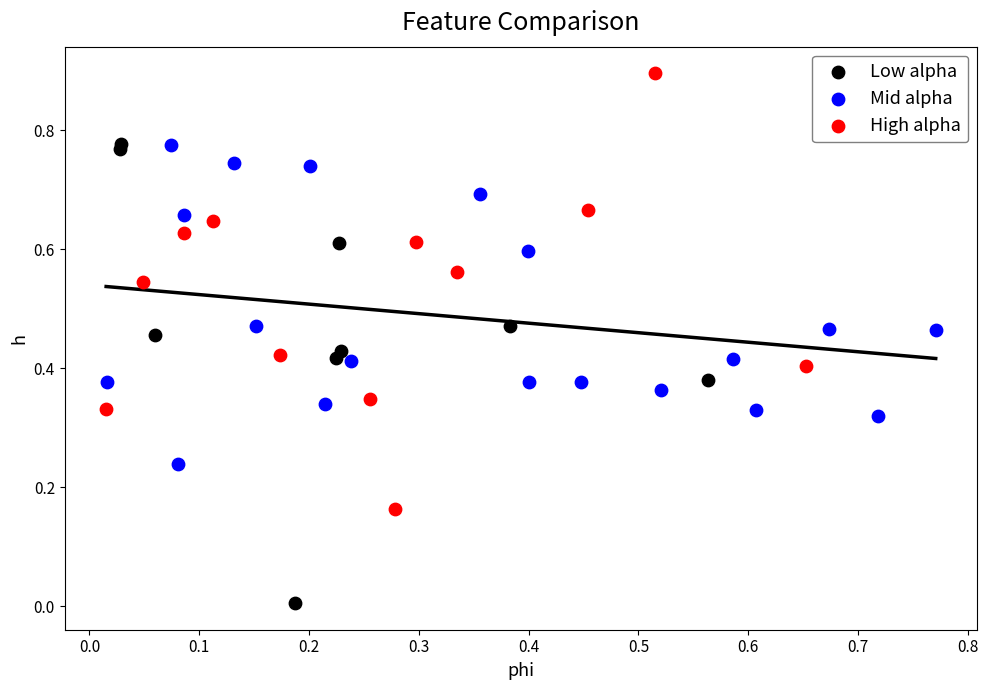

Which series reaches the minimum Y coordinate?

Low alpha